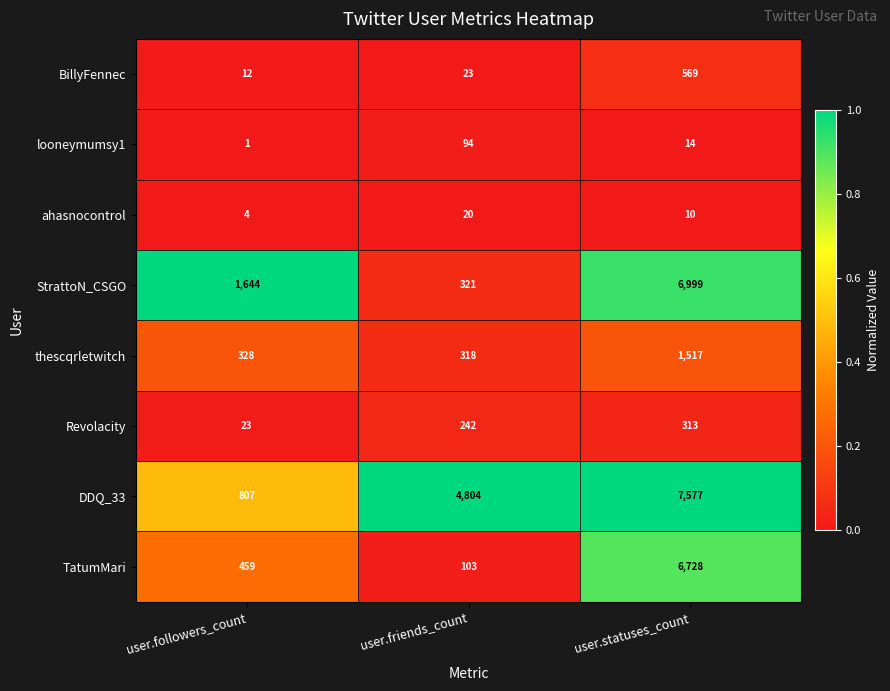

How many distinct data groups are displayed?

8